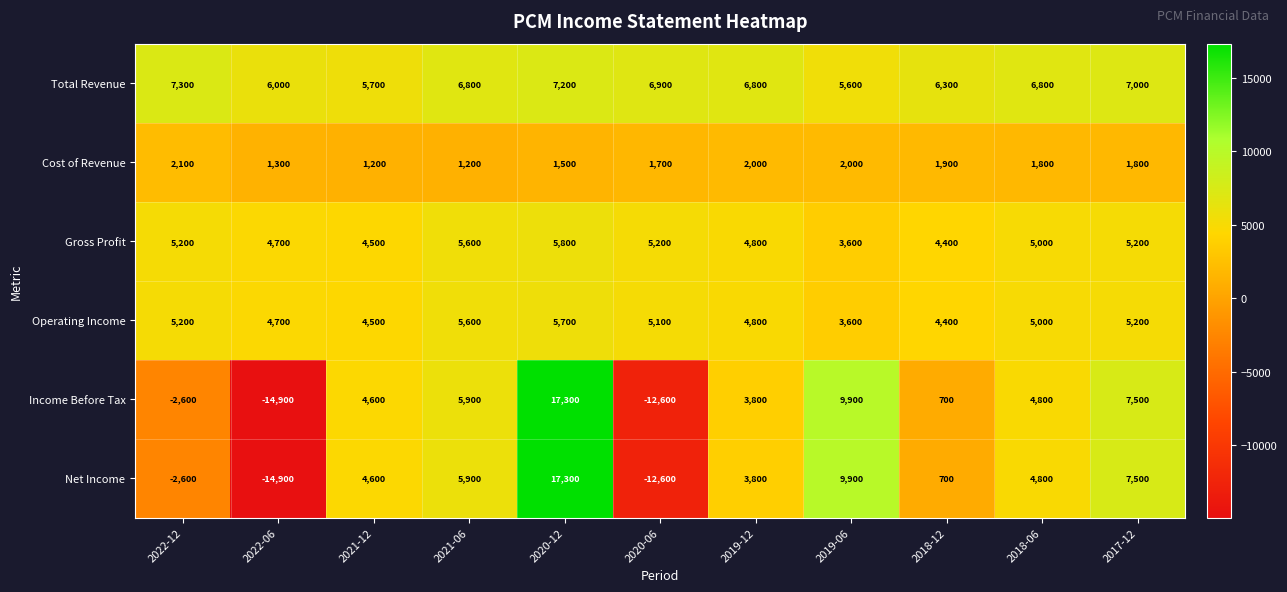

Which series has the largest total across all categories?

Total Revenue